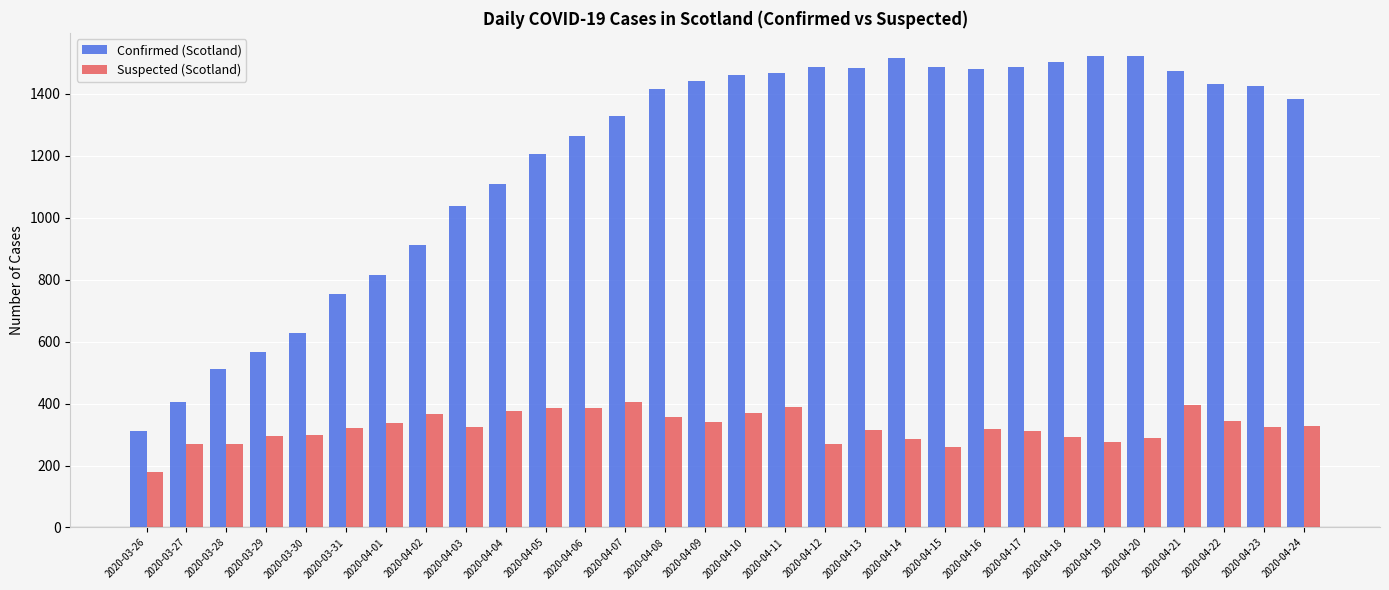

What position from the right is 2020-04-23?

2